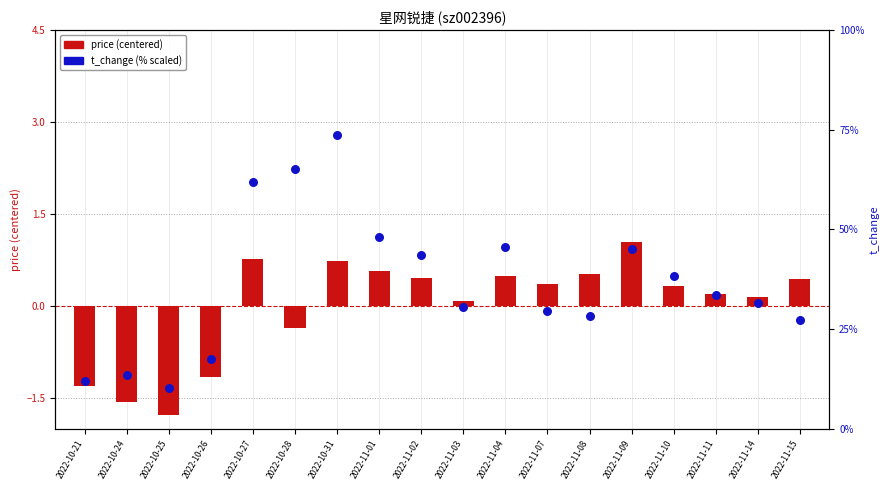

At which category is the sum across all series the highest?

2022-10-31